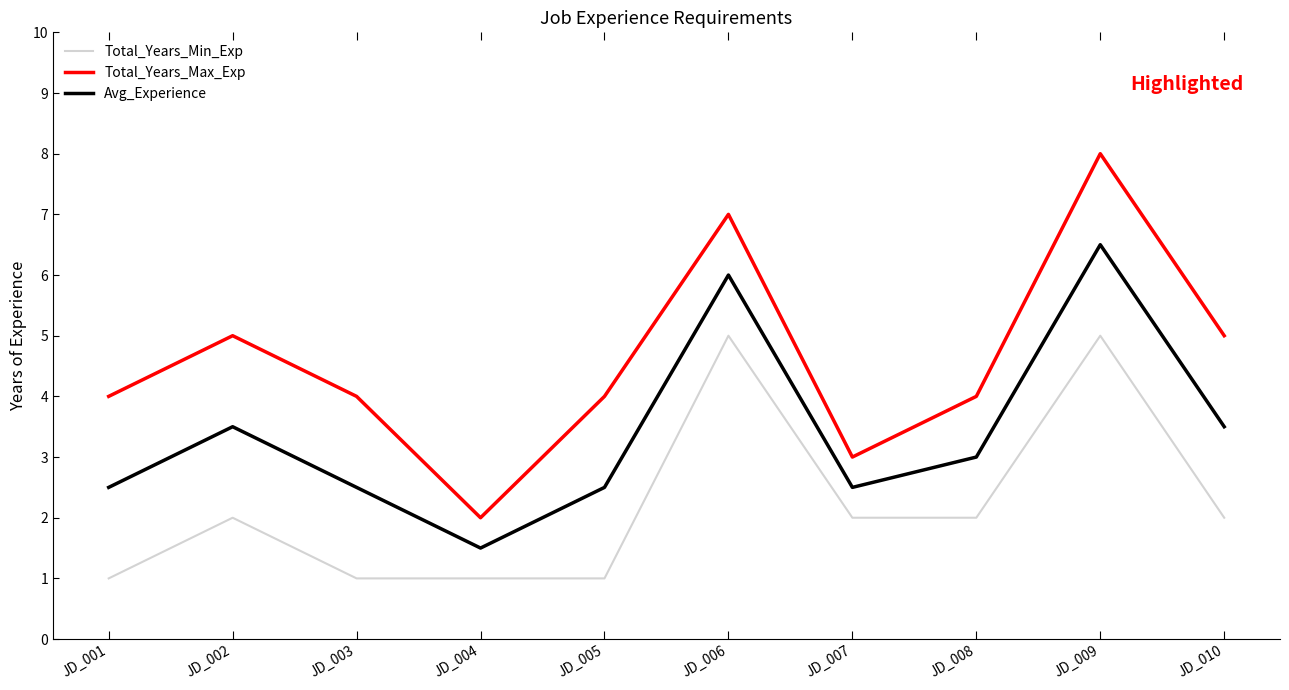

Reading left to right, list all the values displayed in this chart.

Total_Years_Min_Exp: JD_001=1.0	JD_002=2.0	JD_003=1.0	JD_004=1.0	JD_005=1.0	JD_006=5.0	JD_007=2.0	JD_008=2.0	JD_009=5.0	JD_010=2.0
Total_Years_Max_Exp: JD_001=4.0	JD_002=5.0	JD_003=4.0	JD_004=2.0	JD_005=4.0	JD_006=7.0	JD_007=3.0	JD_008=4.0	JD_009=8.0	JD_010=5.0
Avg_Experience: JD_001=2.5	JD_002=3.5	JD_003=2.5	JD_004=1.5	JD_005=2.5	JD_006=6.0	JD_007=2.5	JD_008=3.0	JD_009=6.5	JD_010=3.5